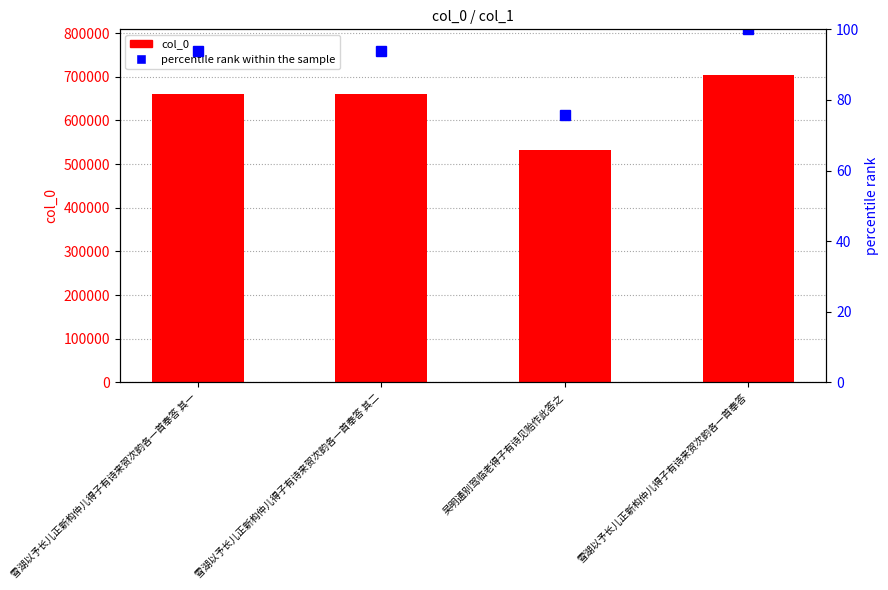

Reading left to right, what are all the values shown in this chart?

col_0: 660403.0	660404.0	532357.0	703030.0
percentile rank within the sample: 93.9	93.9	75.7	100.0